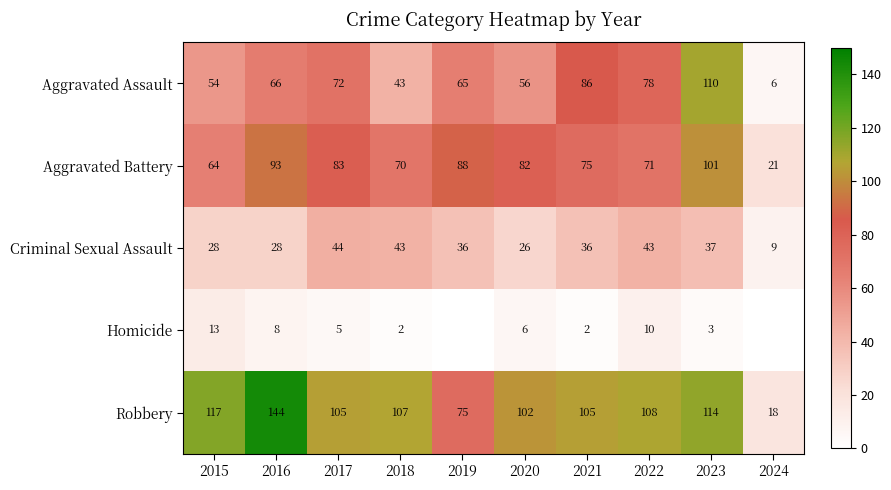

At which label does Aggravated Assault reach its minimum?

2024